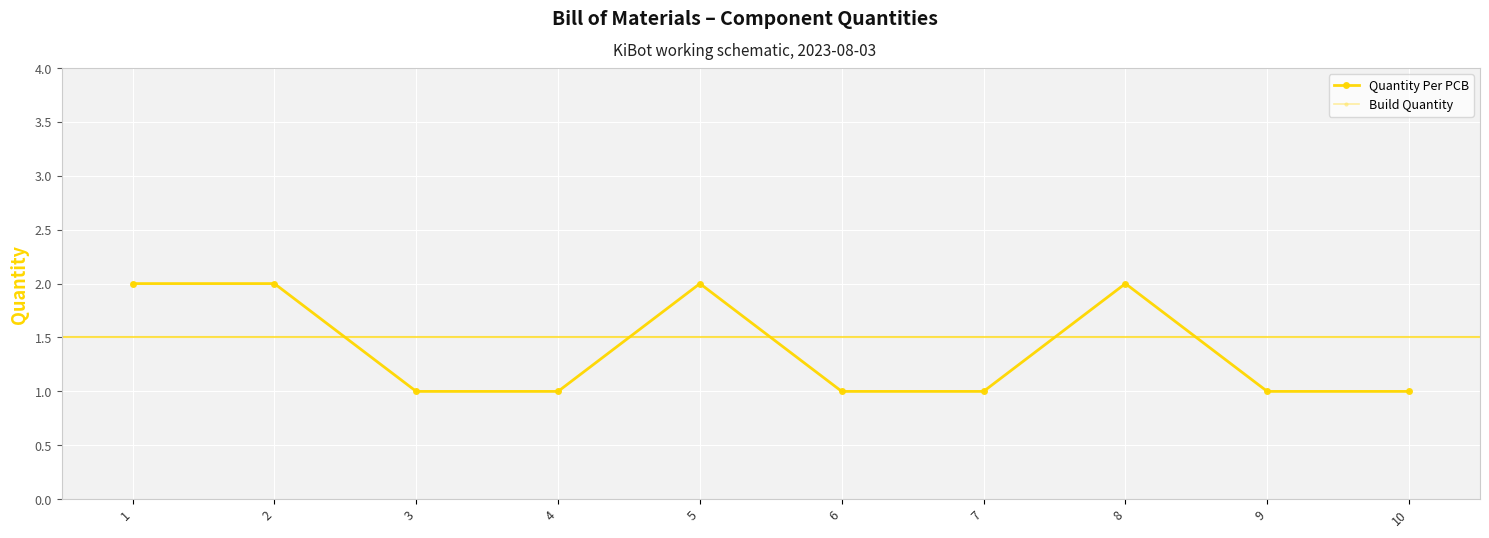

List the series in order of their peak value, highest first.

Quantity Per PCB, Build Quantity